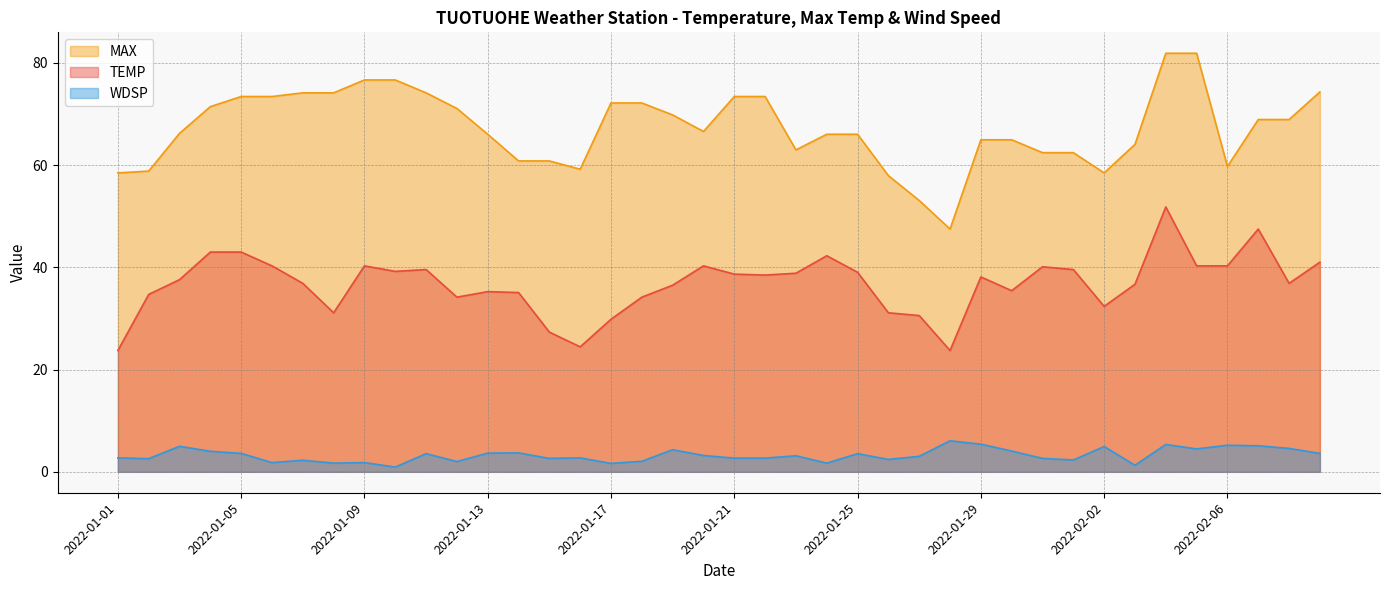

The value of MAX at 2022-01-25 is 20.4. True or false?

False